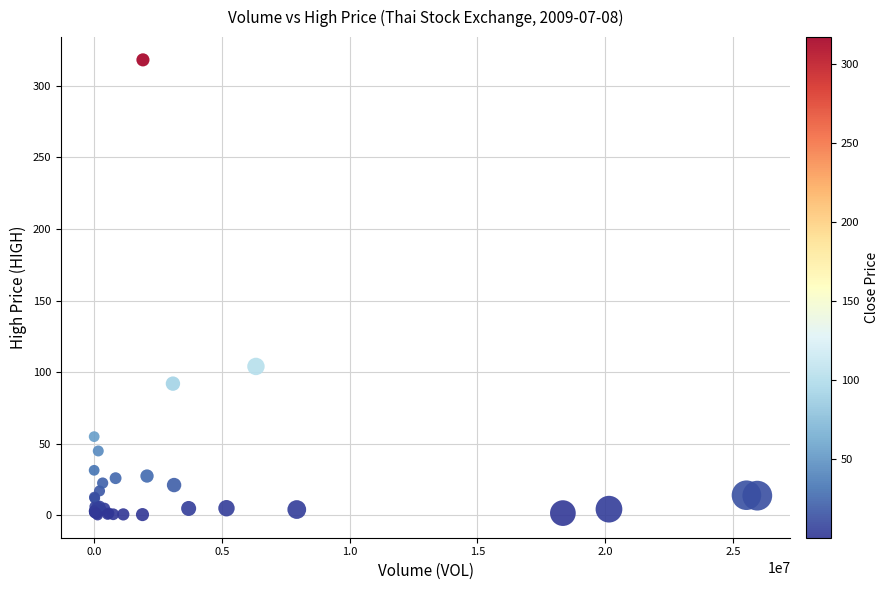

What Y value in the scatter plot is closest to 159?

104.0